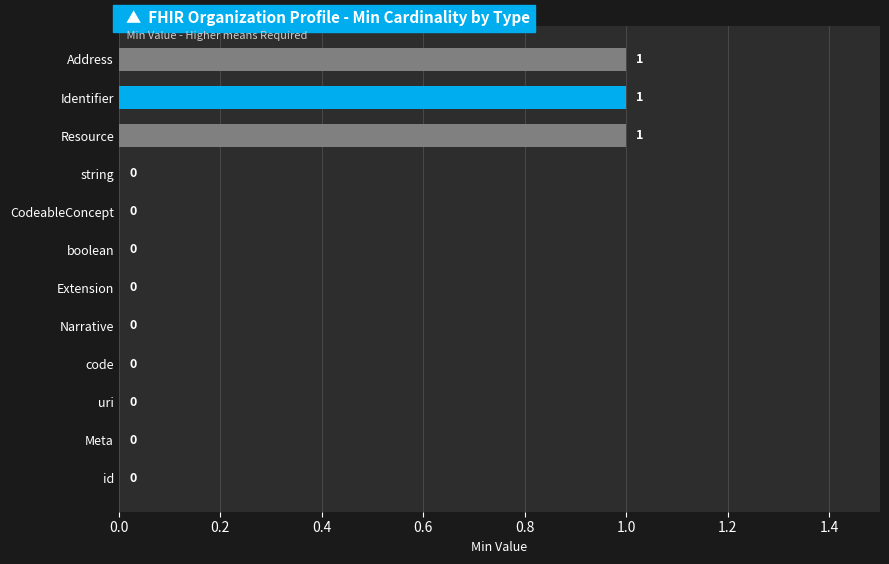

Count the values in the range 0 to 1.

12